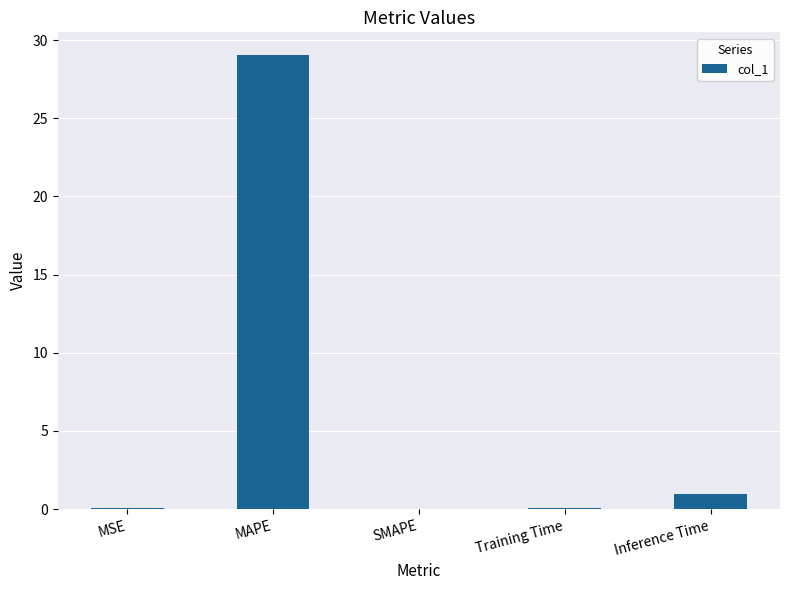

Which has a higher value, SMAPE or MAPE?

MAPE